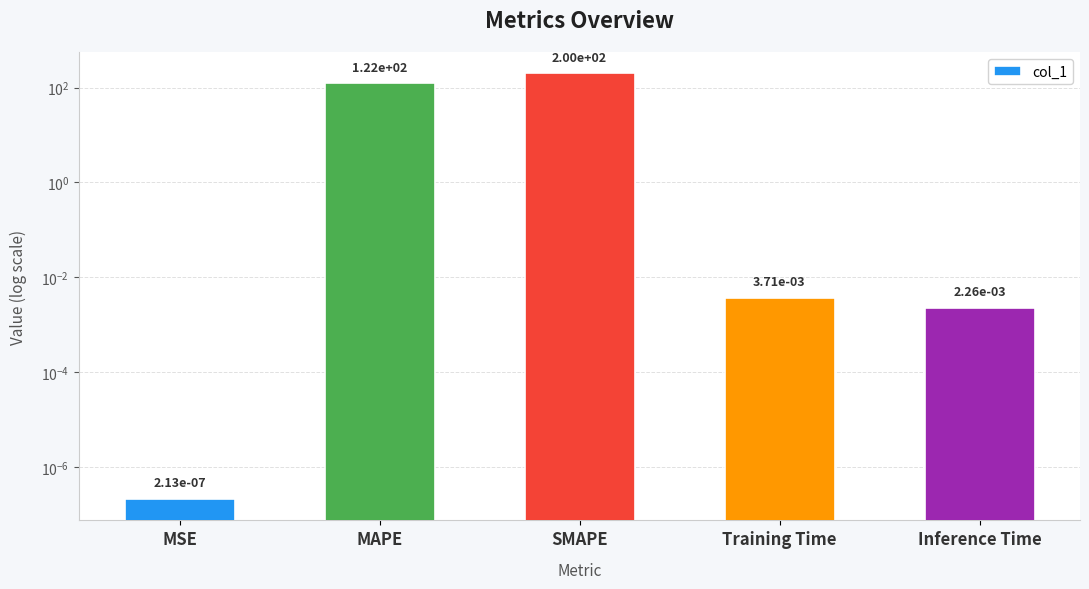

Which has a higher value, Training Time or Inference Time?

Training Time